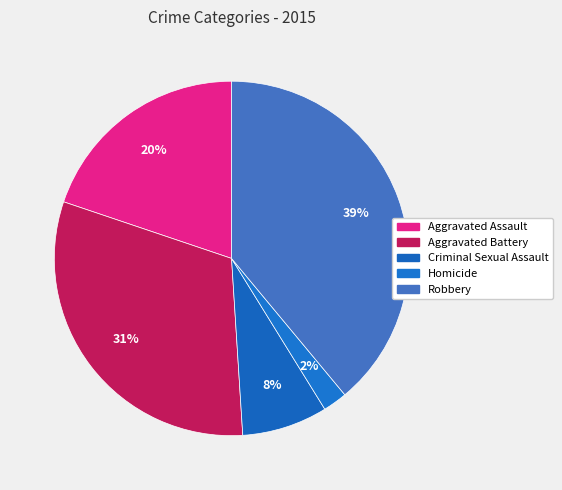

What percentage is the Criminal Sexual Assault slice, to the nearest percent?

8%